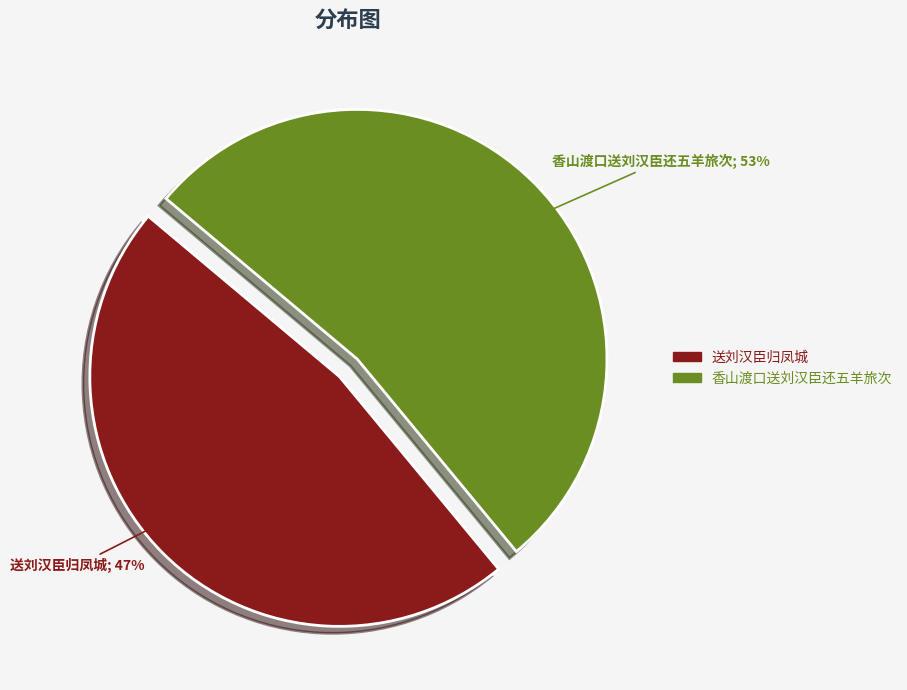

Is there any slice that represents more than half of the pie?

Yes